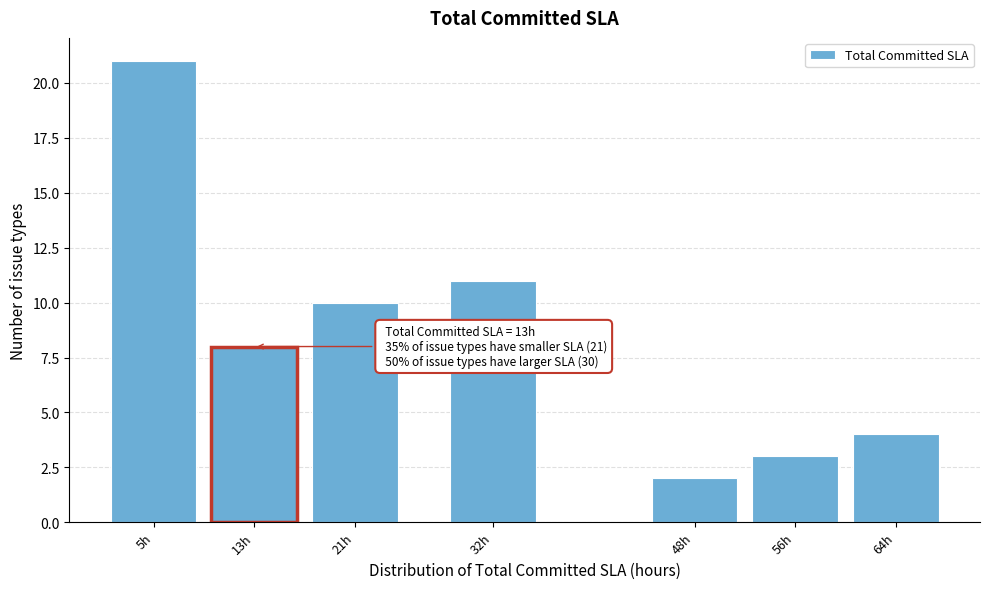

Reading left to right, transcribe all the data shown in this chart.

5h=21	13h=8	21h=10	32h=11	48h=2	56h=3	64h=4